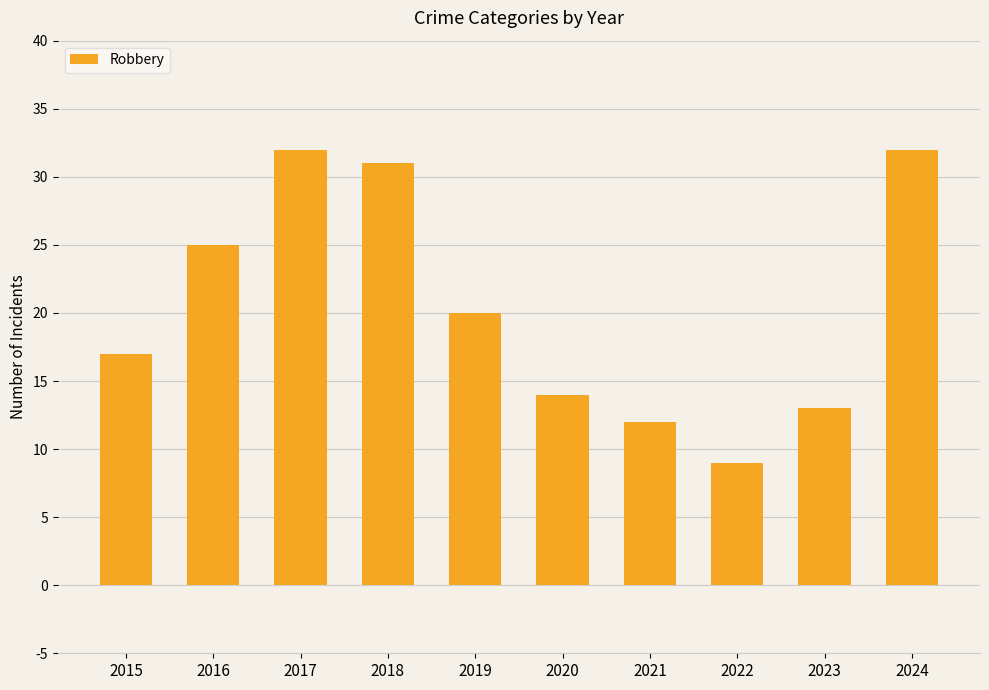

How many series are shown in this chart?

1